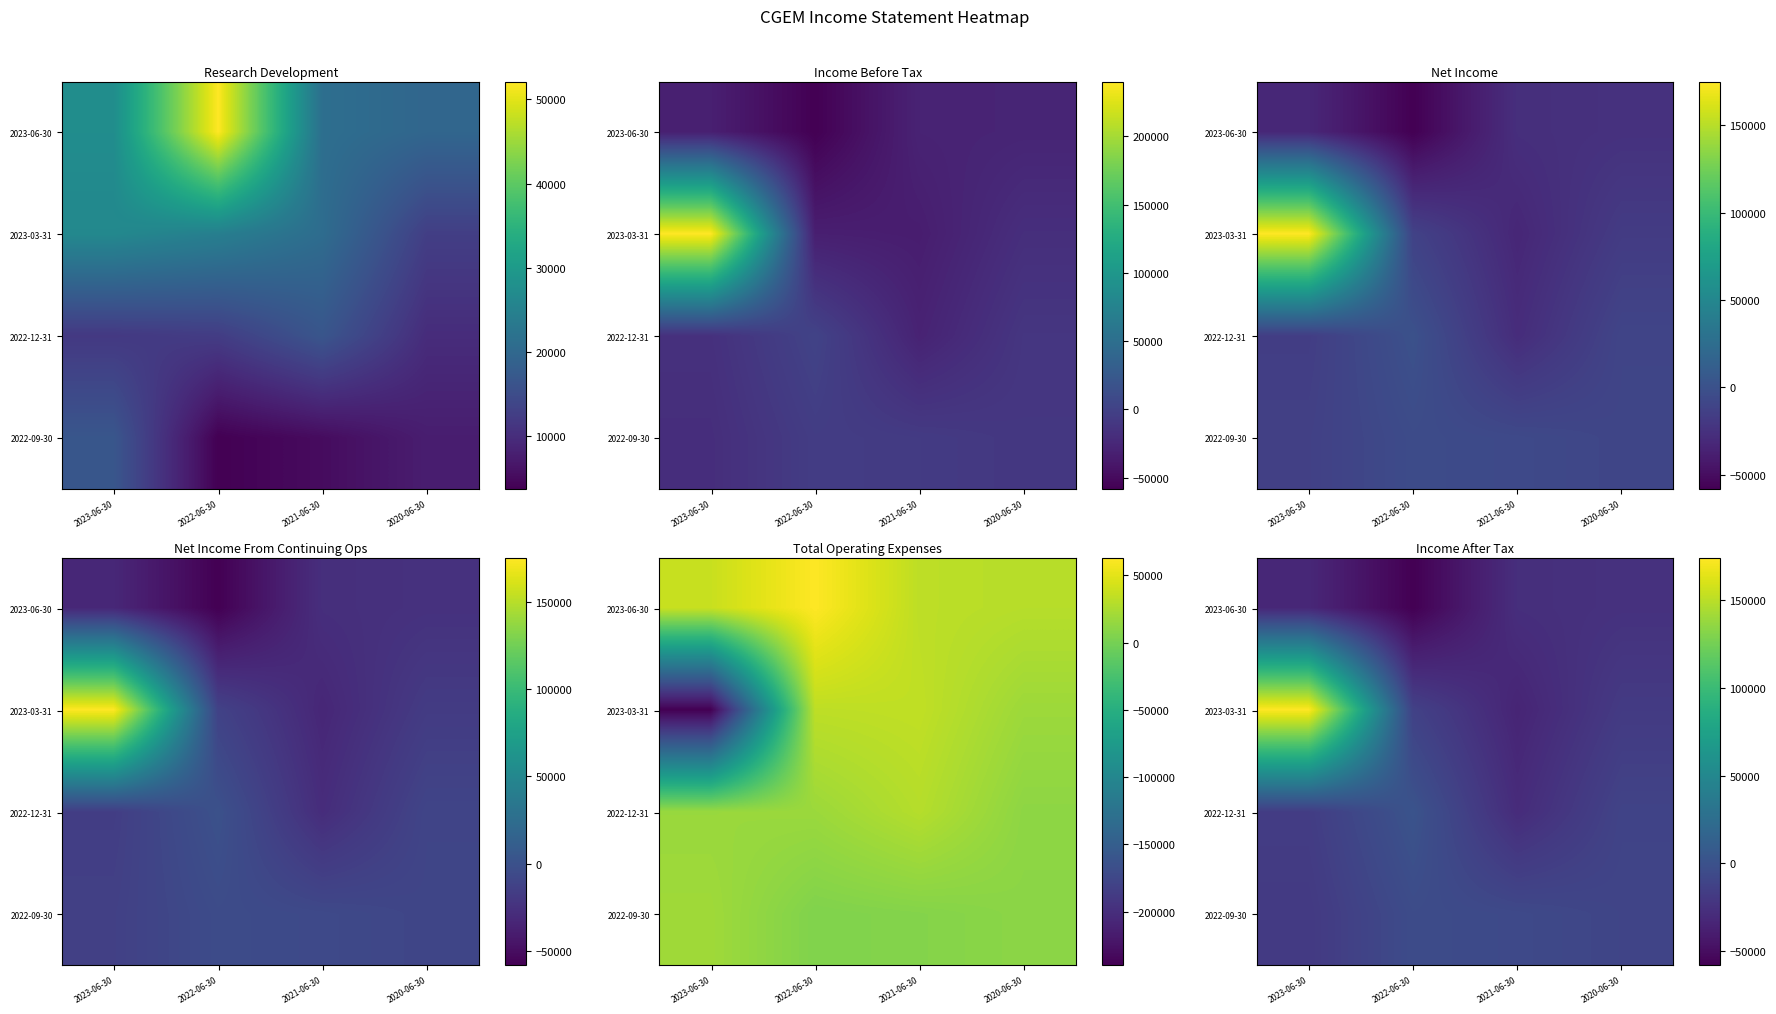

What is the difference between the highest and lowest values at 2022-06-30?

59500